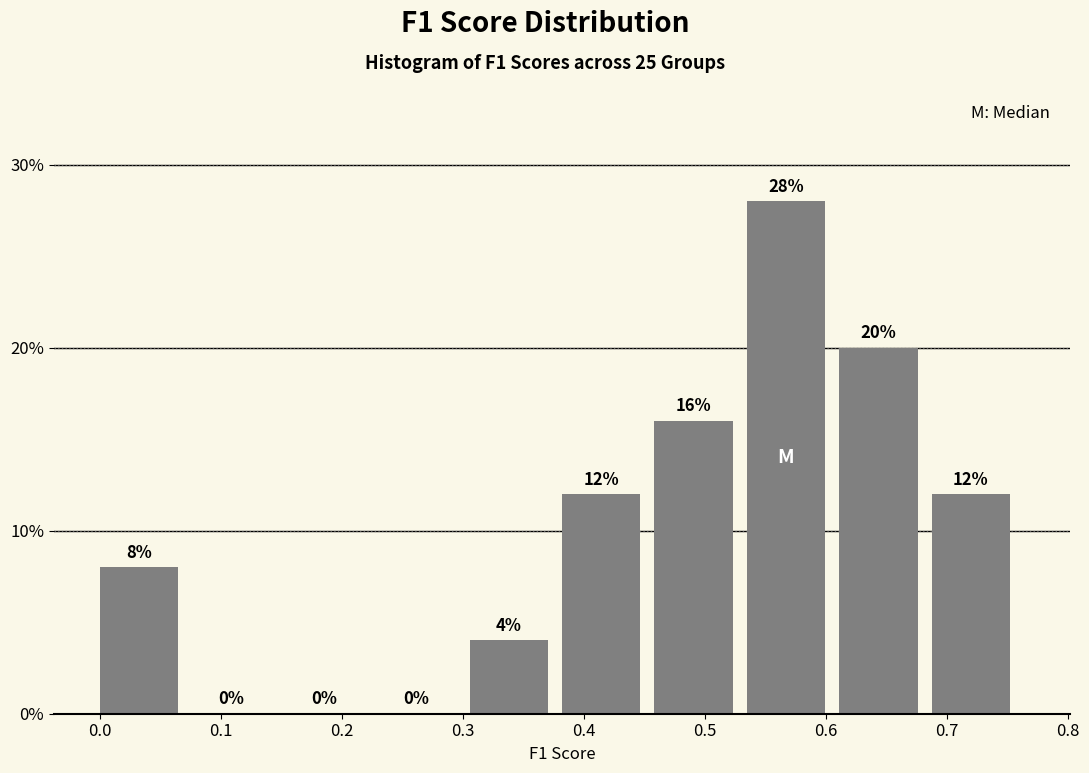

Reading left to right, transcribe this chart: for each bar, give the range it covers on the x-axis and its height. The bar edges are not printed on the chart, so give them approximately, as read against the axis.

0.00 to 0.08: 8
0.08 to 0.15: 0
0.15 to 0.23: 0
0.23 to 0.31: 0
0.31 to 0.38: 4
0.38 to 0.46: 12
0.46 to 0.53: 16
0.53 to 0.61: 28
0.61 to 0.69: 20
0.69 to 0.76: 12